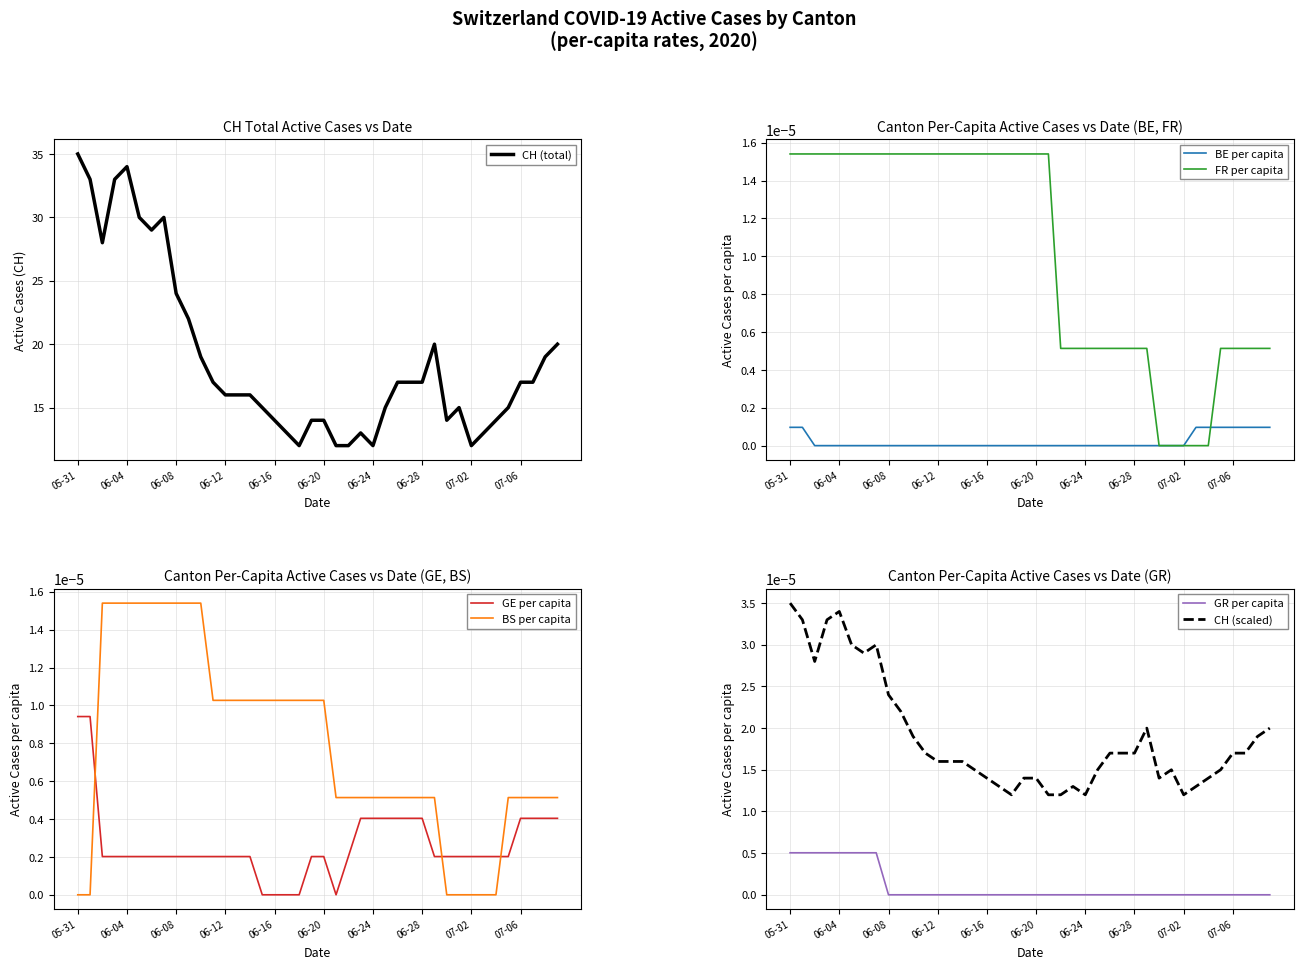

The BE_pc series shows -0.0 at 15. True or false?

False